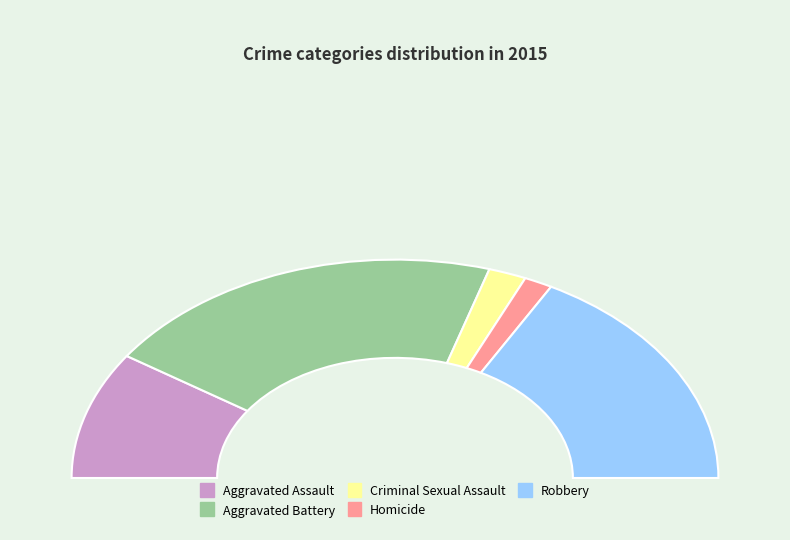

Count the number of slices in the pie.

5